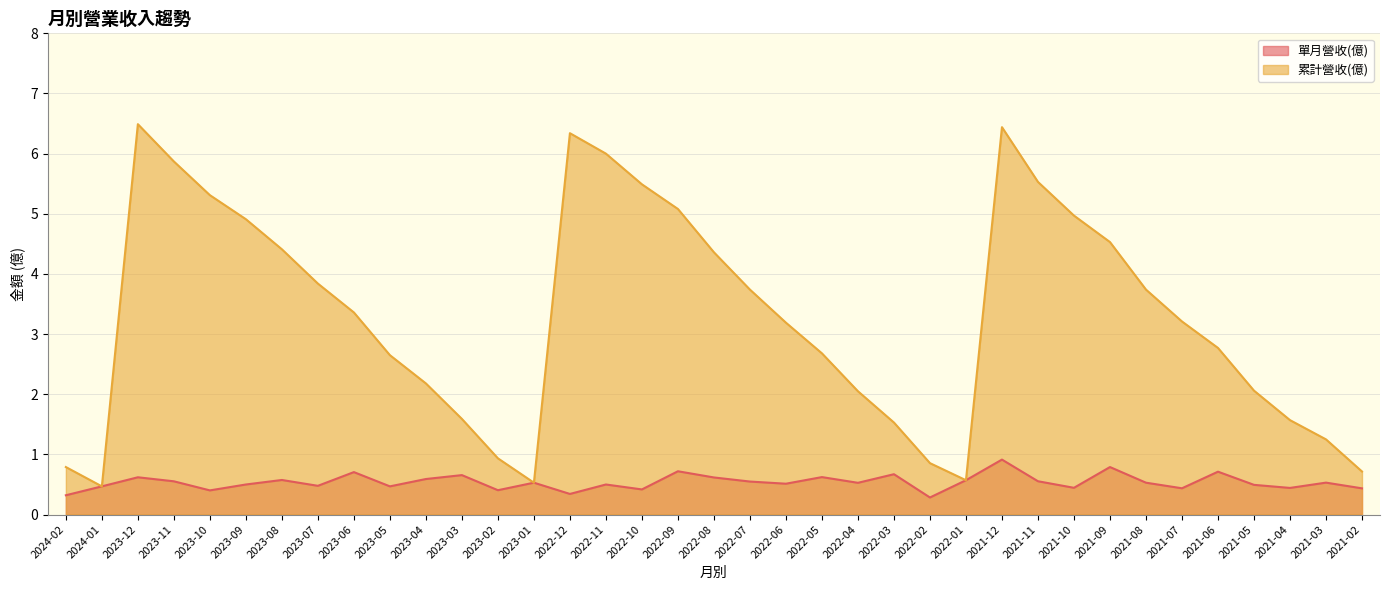

Count the number of data series in this chart.

2